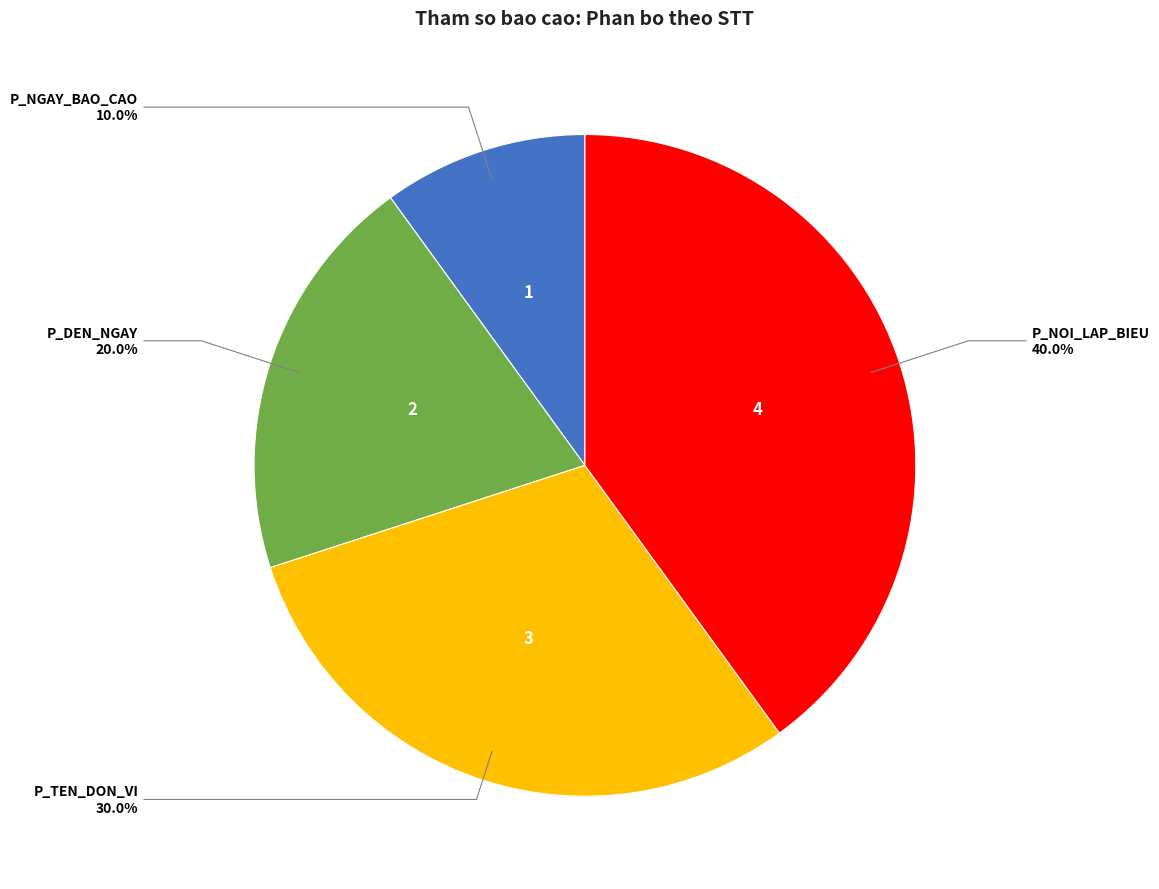

To the nearest percent, what is the average slice percentage?

25%